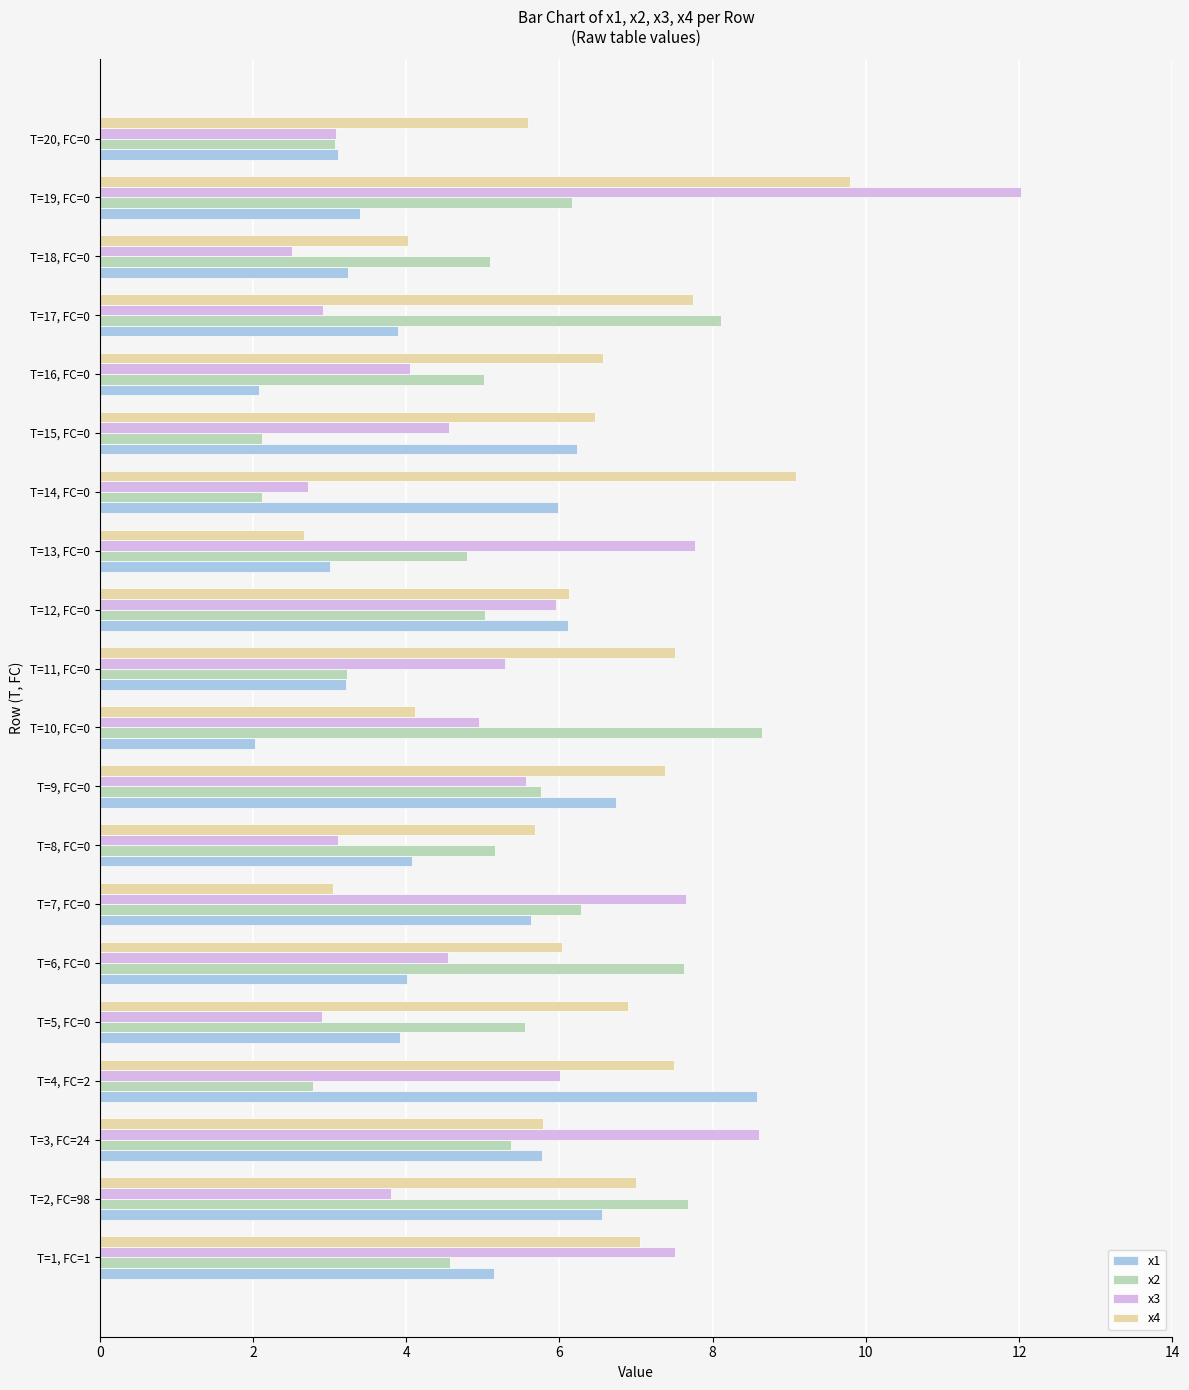

True or false: x4 has a value of 7.4 at T=8, FC=0.

False